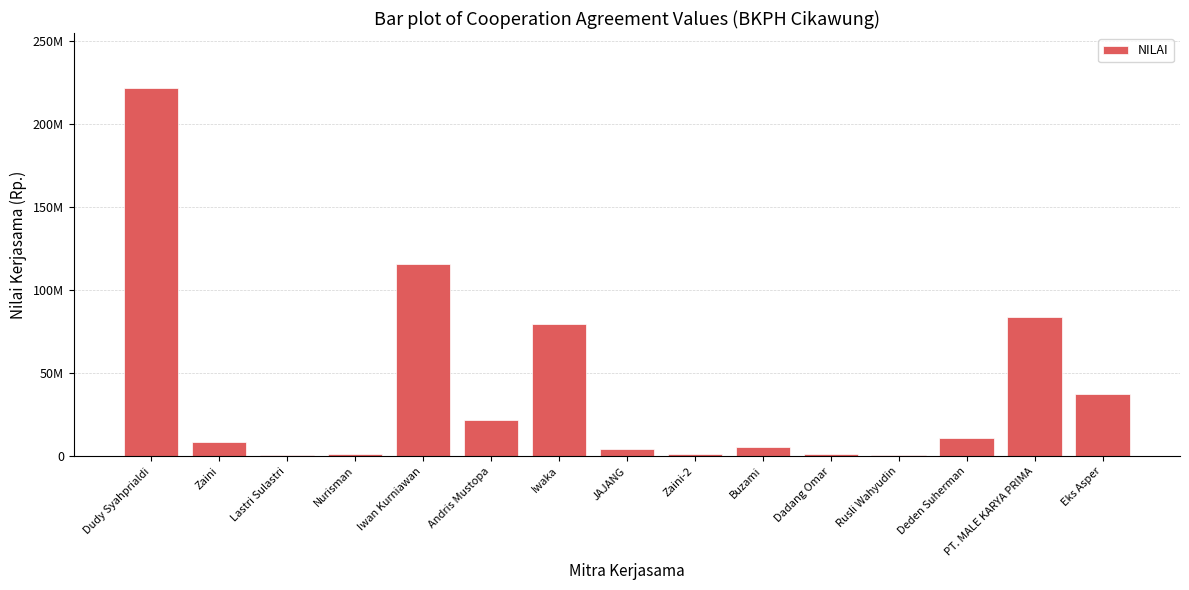

Are the bars horizontal?

No